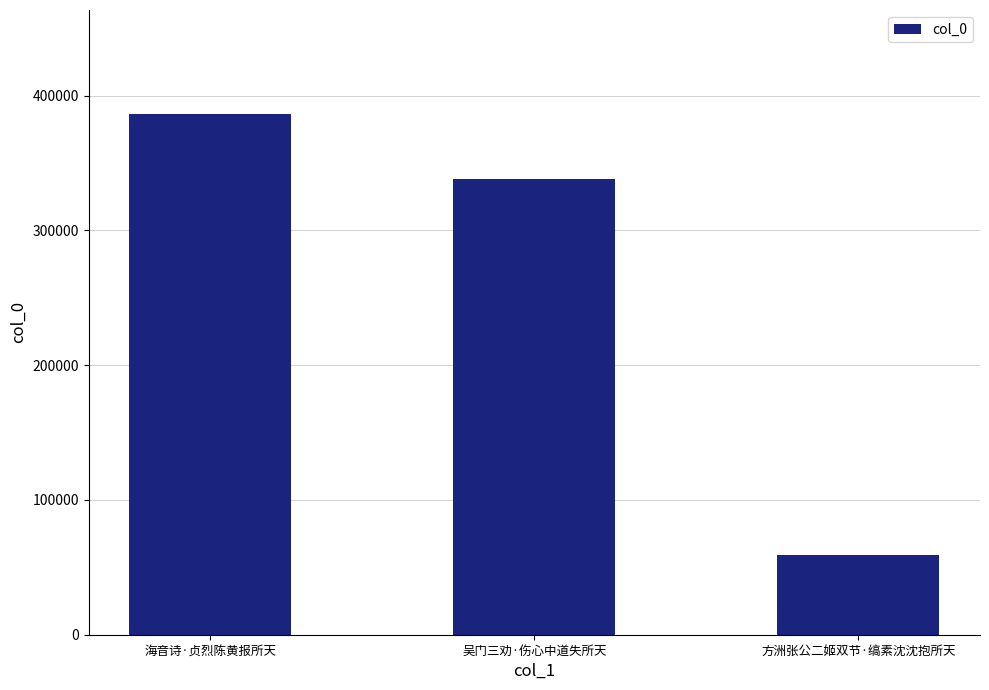

How many values are between 59155 and 386277?

3